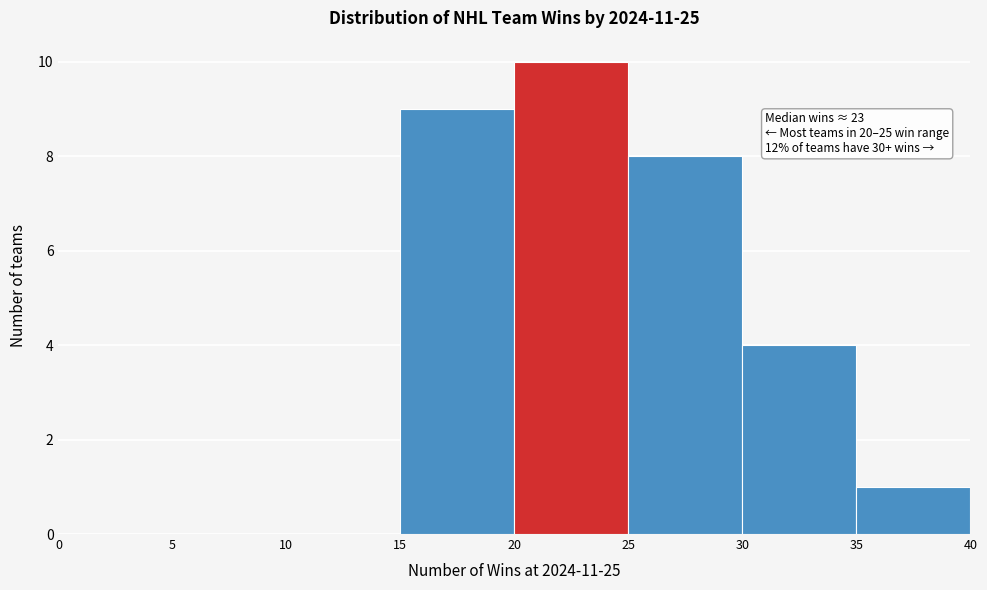

Which range on the x-axis has the tallest bar?

20 to 25